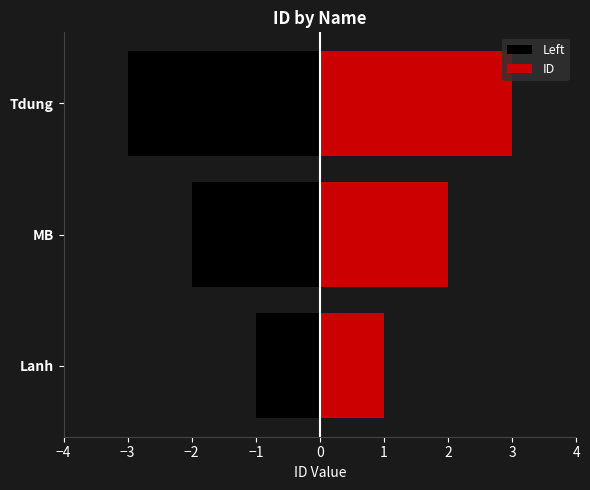

What are all the series names shown in the legend?

Left, ID